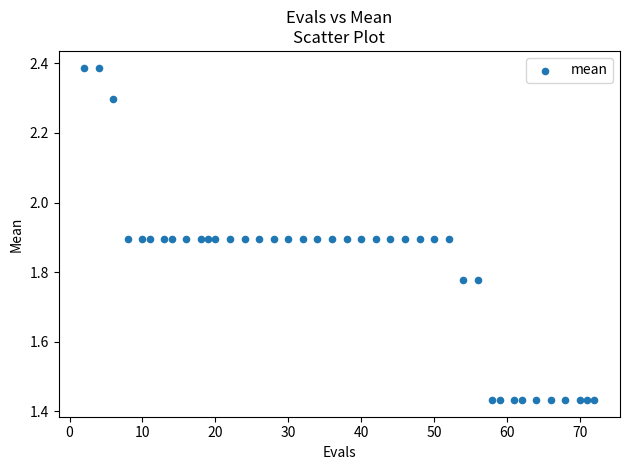

What is the range of X values (max minus min)?

70.0